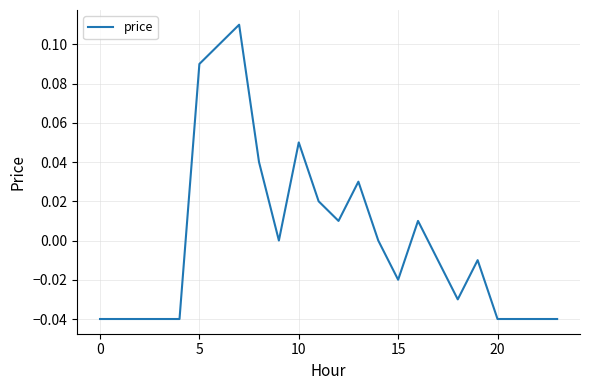

Is this an area chart (filled region under the line)?

No